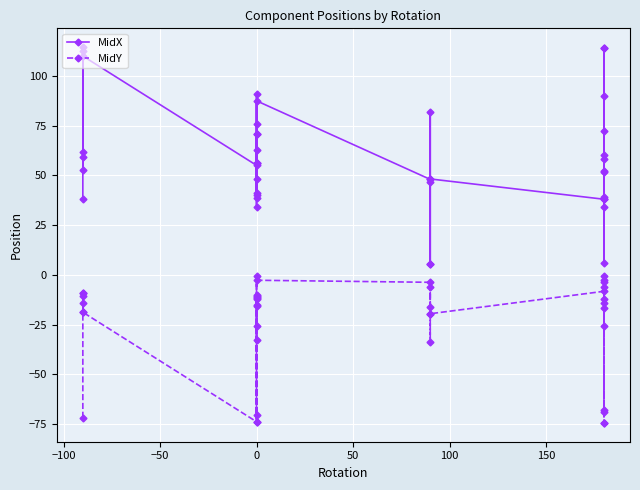

Rank the series by their maximum value, from lowest to highest.

MidY, MidX